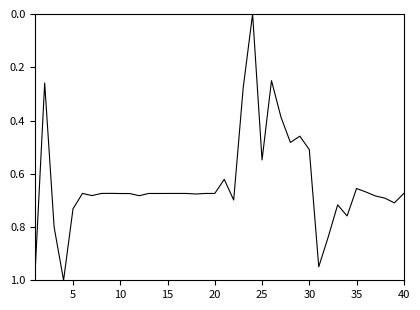

How many categories are shown in the chart?

40